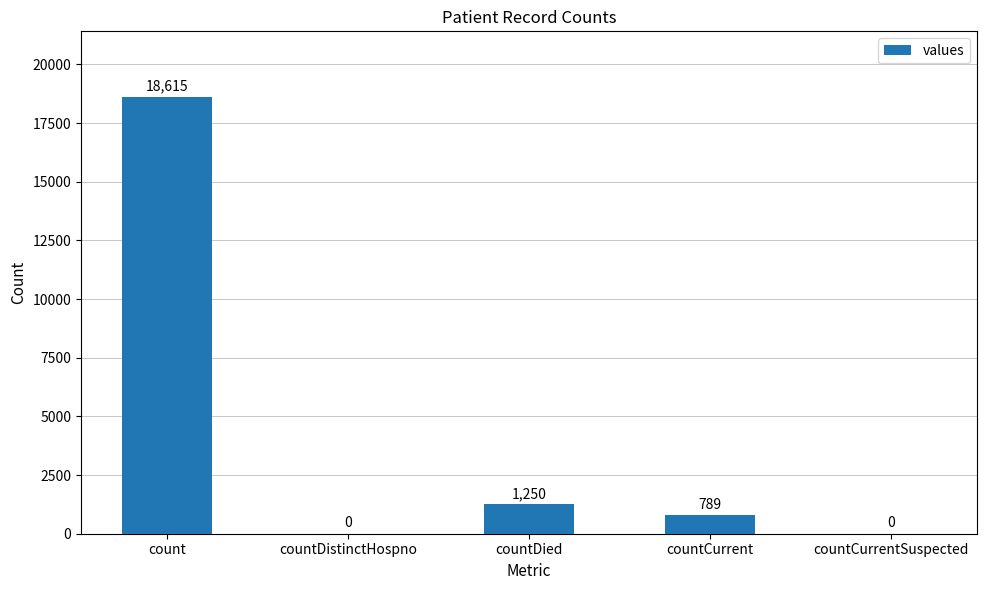

What is the sum of all values?

20654